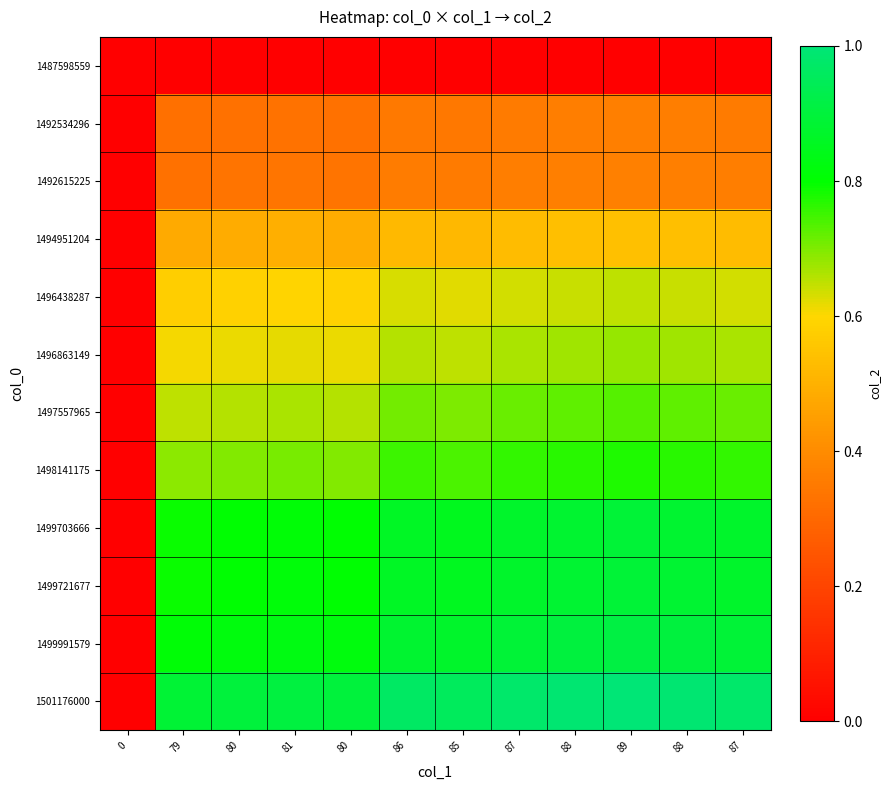

Count the number of categories in the chart.

12